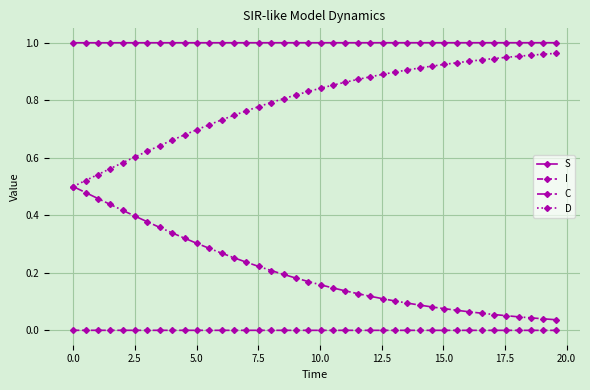

What are all the series names shown in the legend?

S, I, C, D